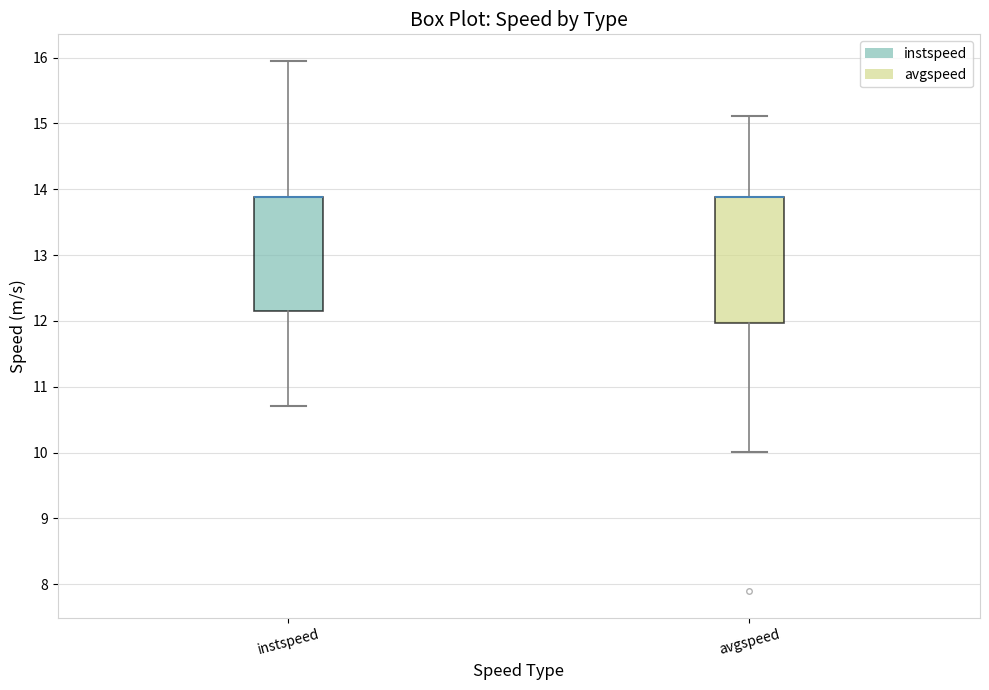

Reading left to right, transcribe this box plot: for each box, give where its median line is, the range the box spans, and where its two whiskers end, as read against the y-axis. The values are not printed on the chart, so give them approximately, as read against the axis.

instspeed: median 13.9 (drawn on the box's upper edge), box 12.2 to 13.9, whiskers 10.7 to 16.0
avgspeed: median 13.9 (drawn on the box's upper edge), box 12.0 to 13.9, whiskers 10.0 to 15.1